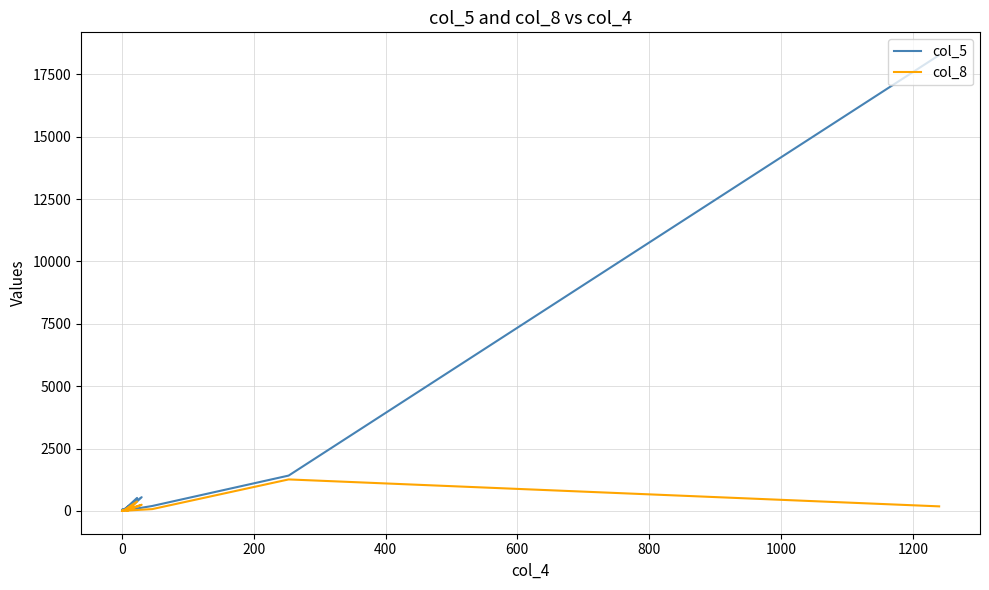

What are all the series names shown in the legend?

col_5, col_8